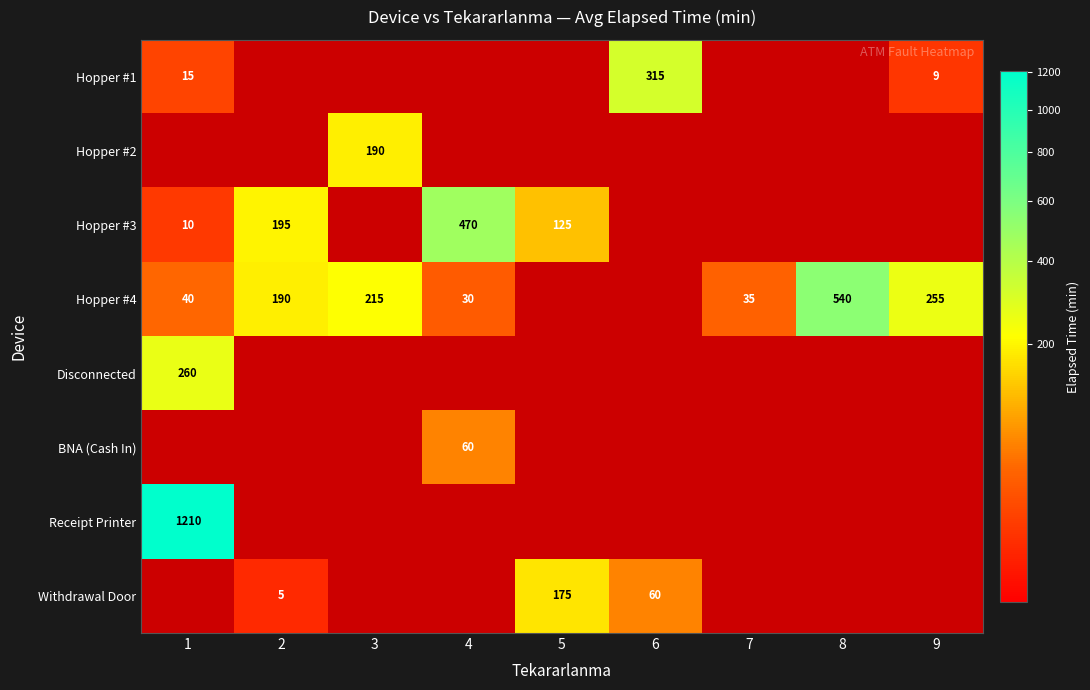

True or false: Hopper #1 has a value of 15 at 1.

True